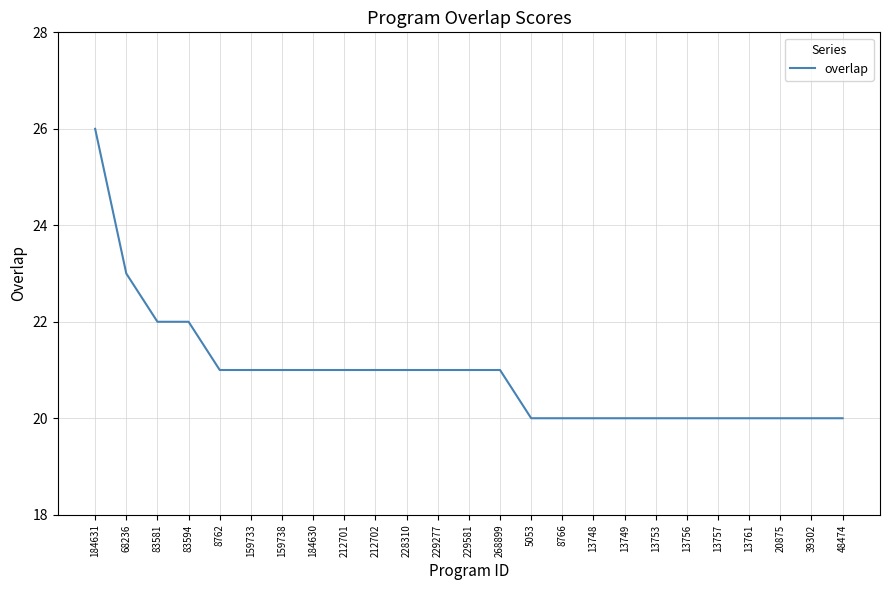

What position from the left is 228310?

11